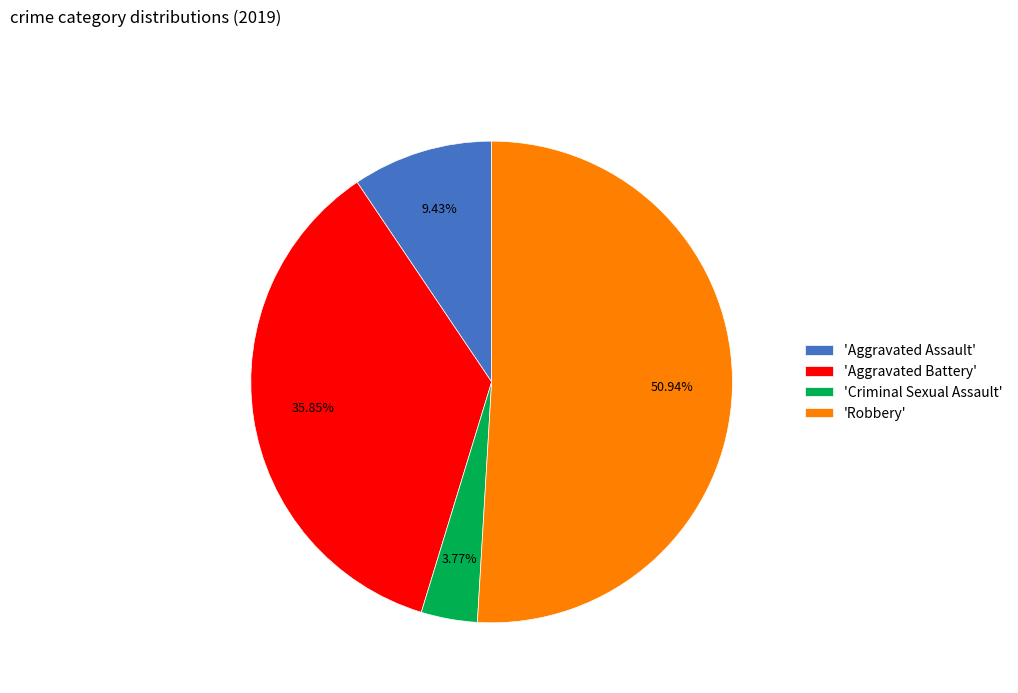

Is there any slice that represents more than half of the pie?

Yes